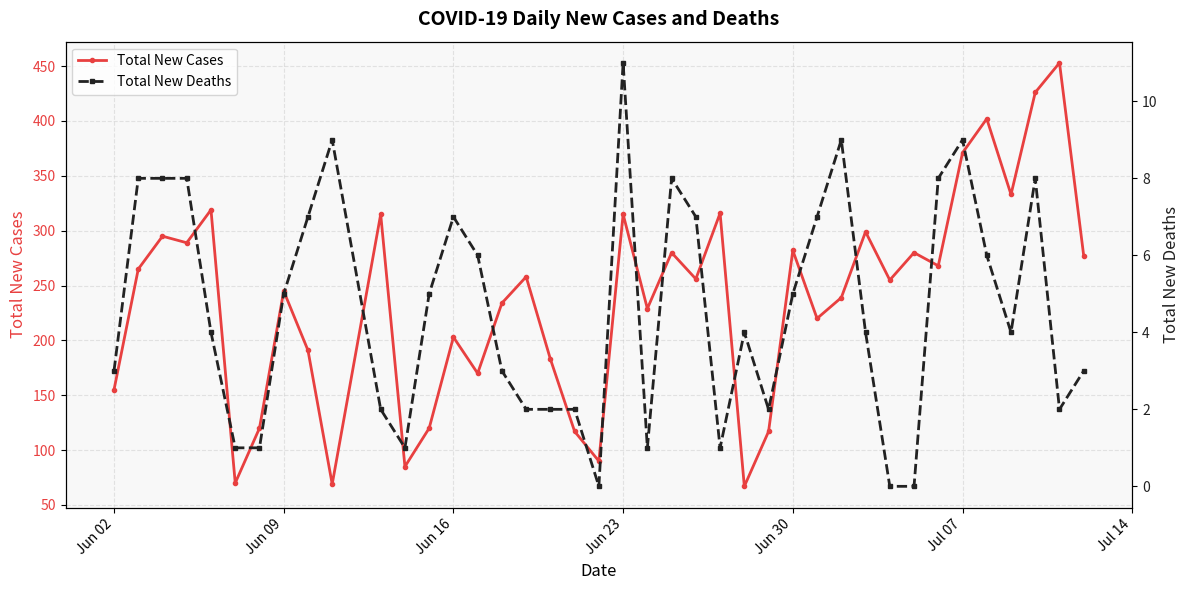

What is the value of the Total New Deaths point at the 4th from the left?

8